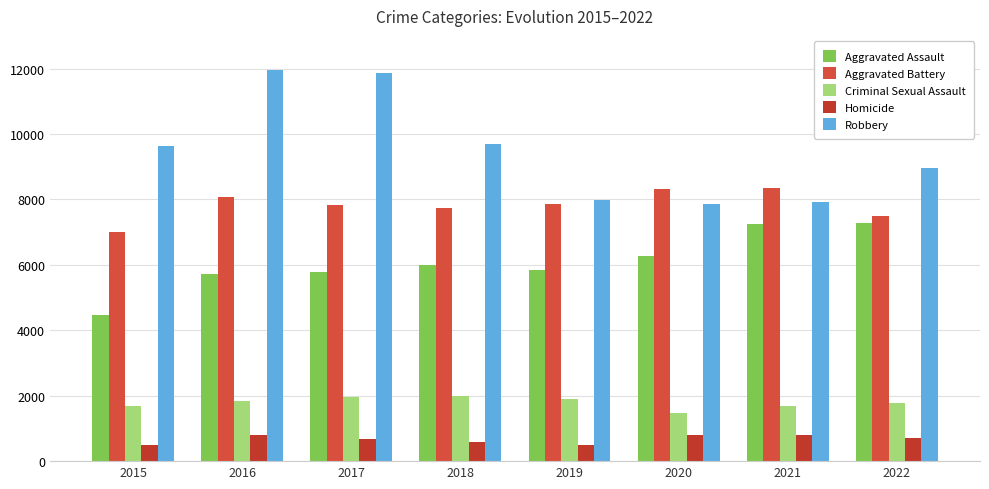

How many distinct data groups are displayed?

5